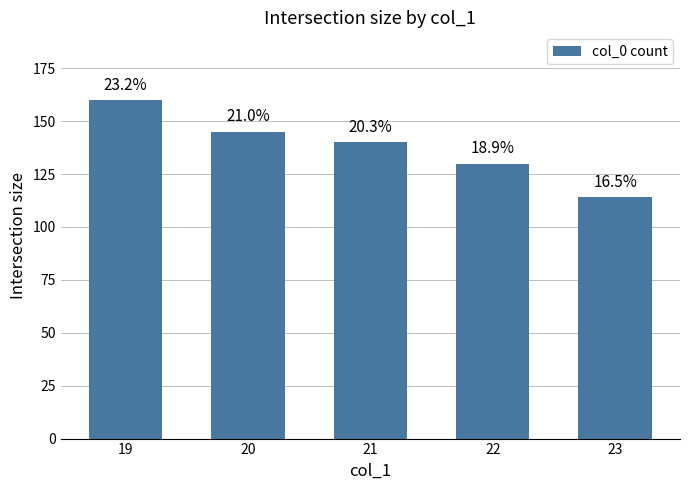

Between 19 and 20, which is larger?

19